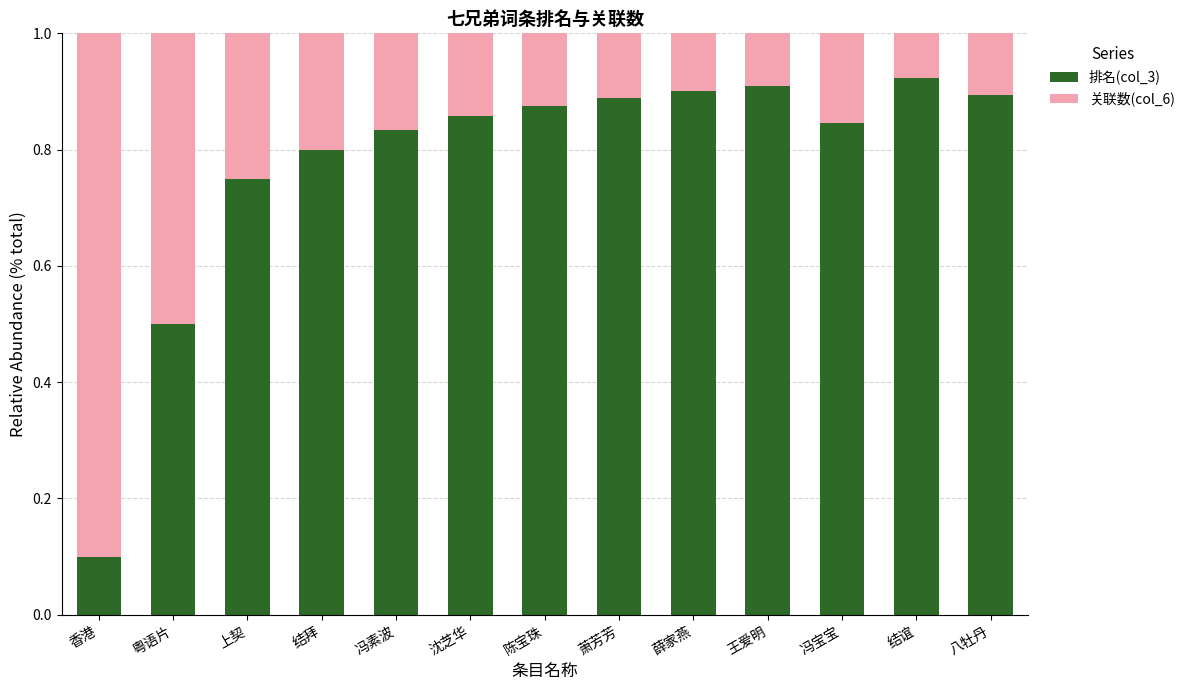

What is the total value across all series at 萧芳芳?

1.0